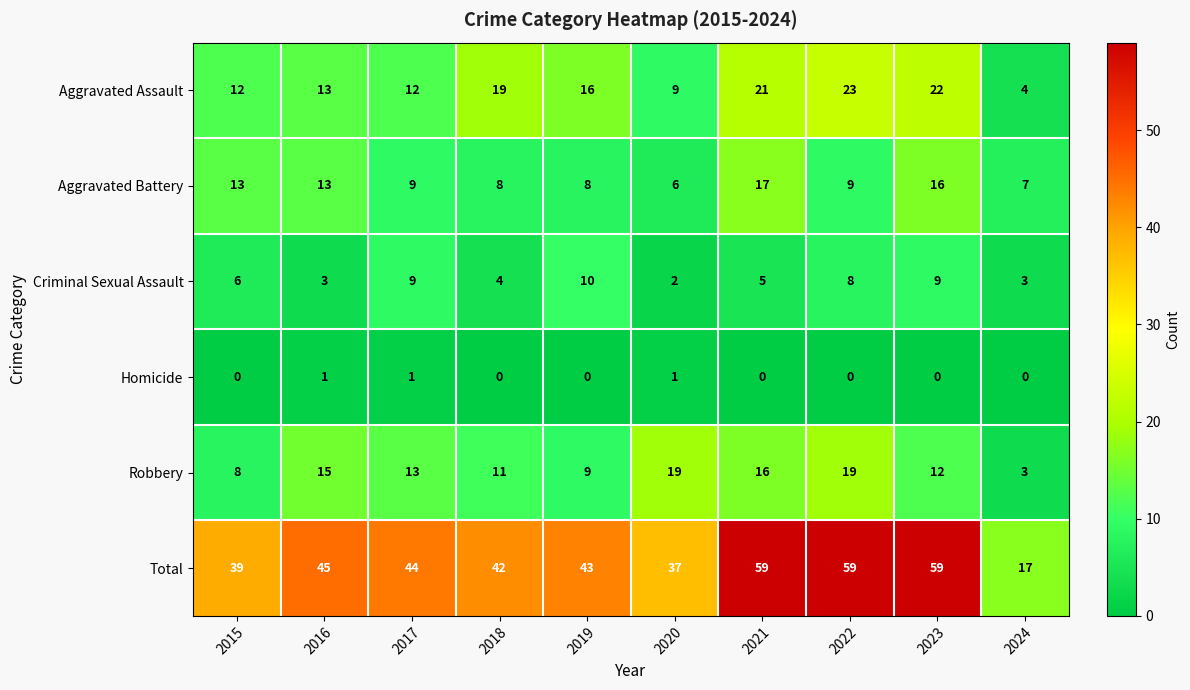

Where does the Aggravated Assault series first go above 16?

2018